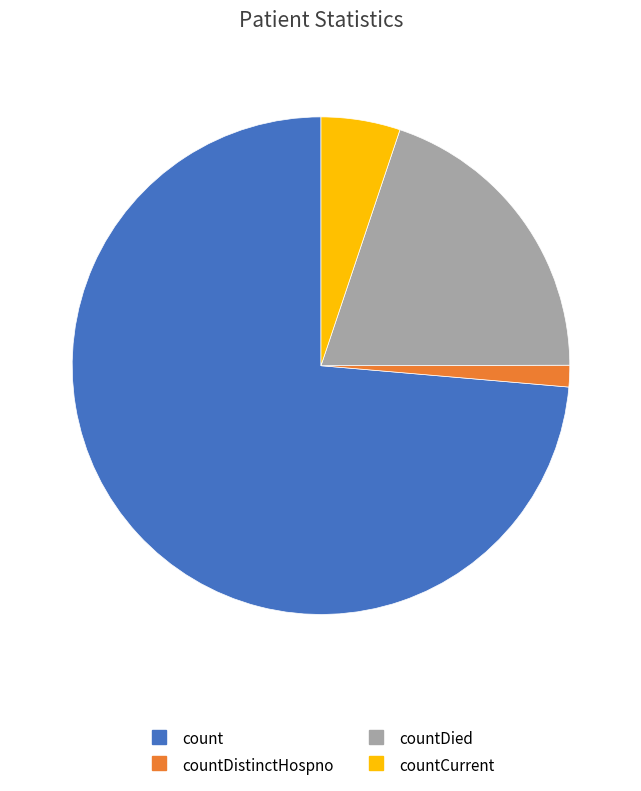

Count the number of slices in the pie.

4